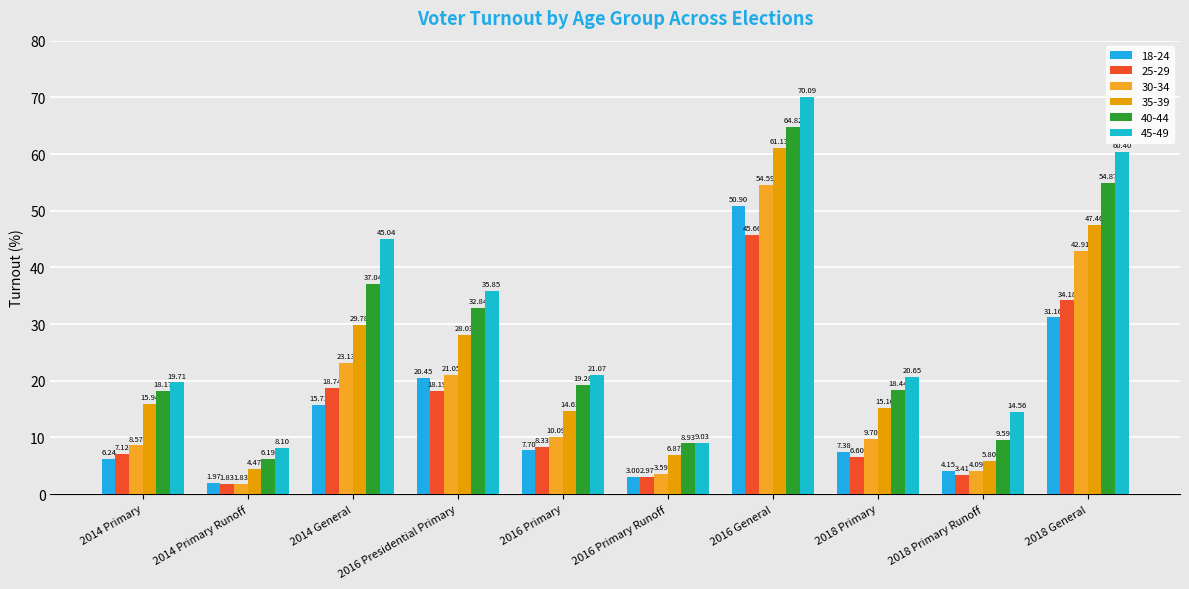

What position from the left is 2016 Presidential Primary?

4